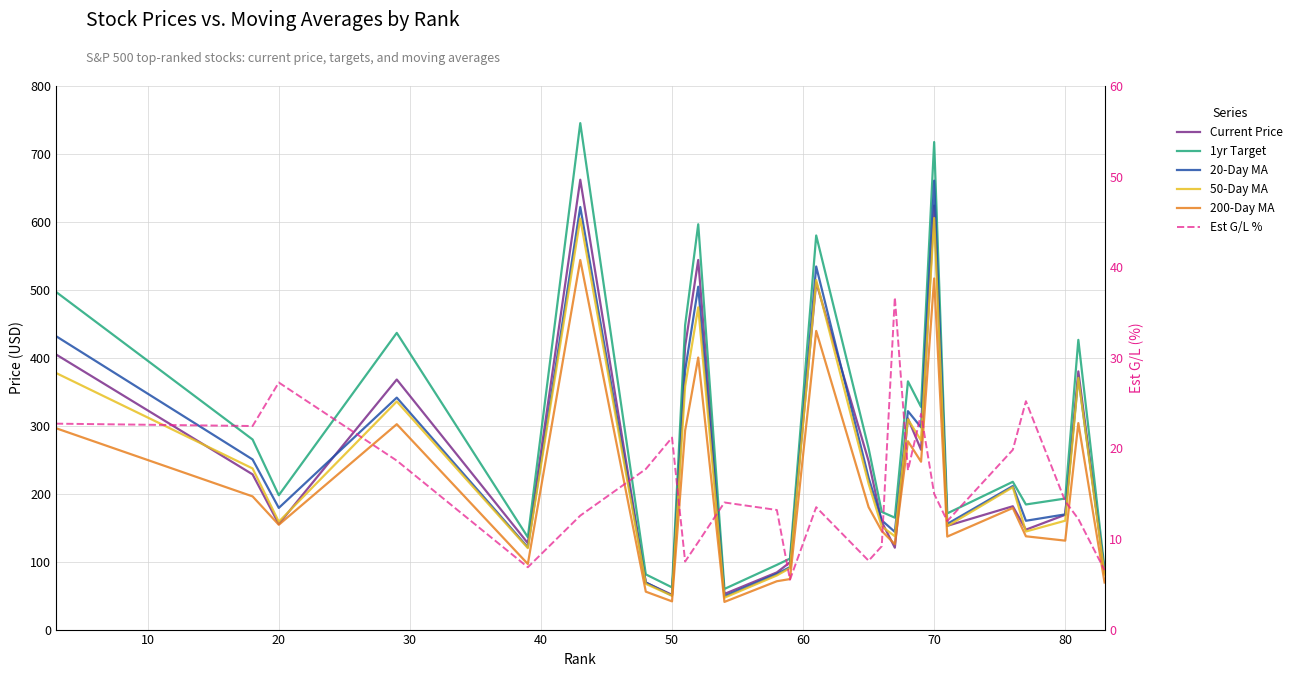

True or false: 50-Day MA has a value of 70.6 at 21.

False